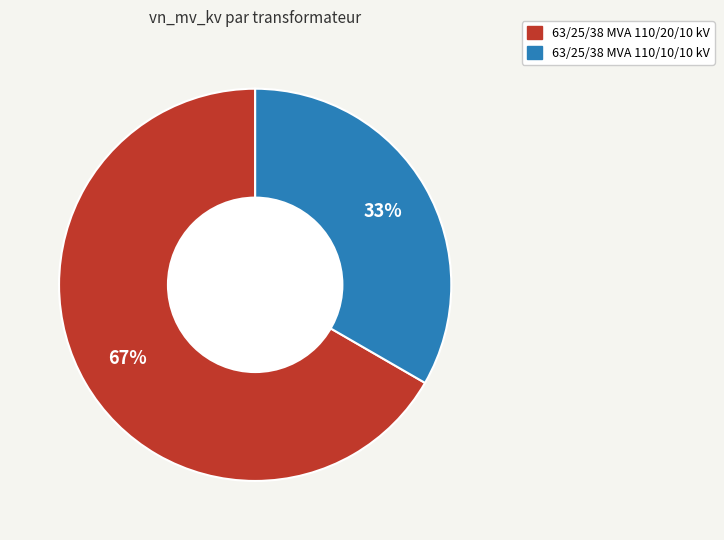

Does 63/25/38 MVA 110/20/10 kV represent more than half of the total?

Yes